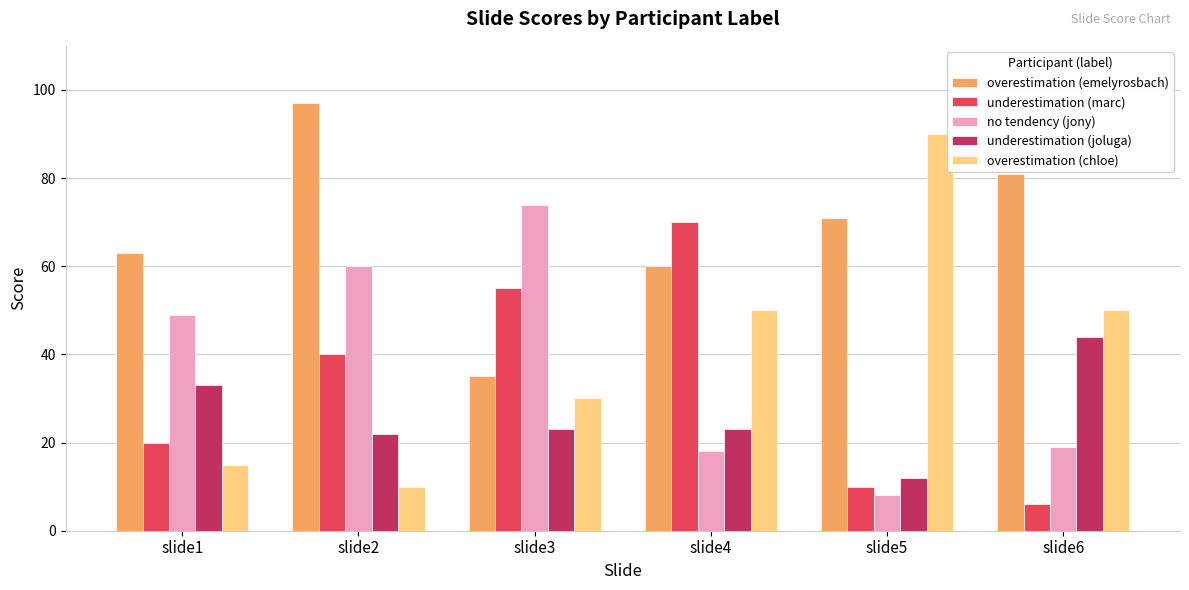

What is the sum of the overestimation (chloe) values at slide5 and slide1?

105